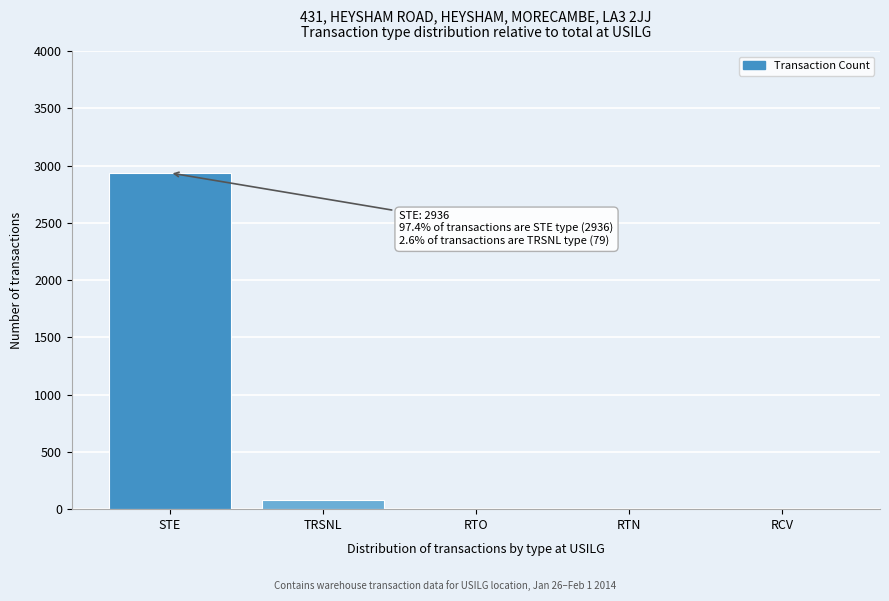

Reading left to right, extract all data points from this chart.

STE=2936	TRSNL=79	RTO=0	RTN=0	RCV=0